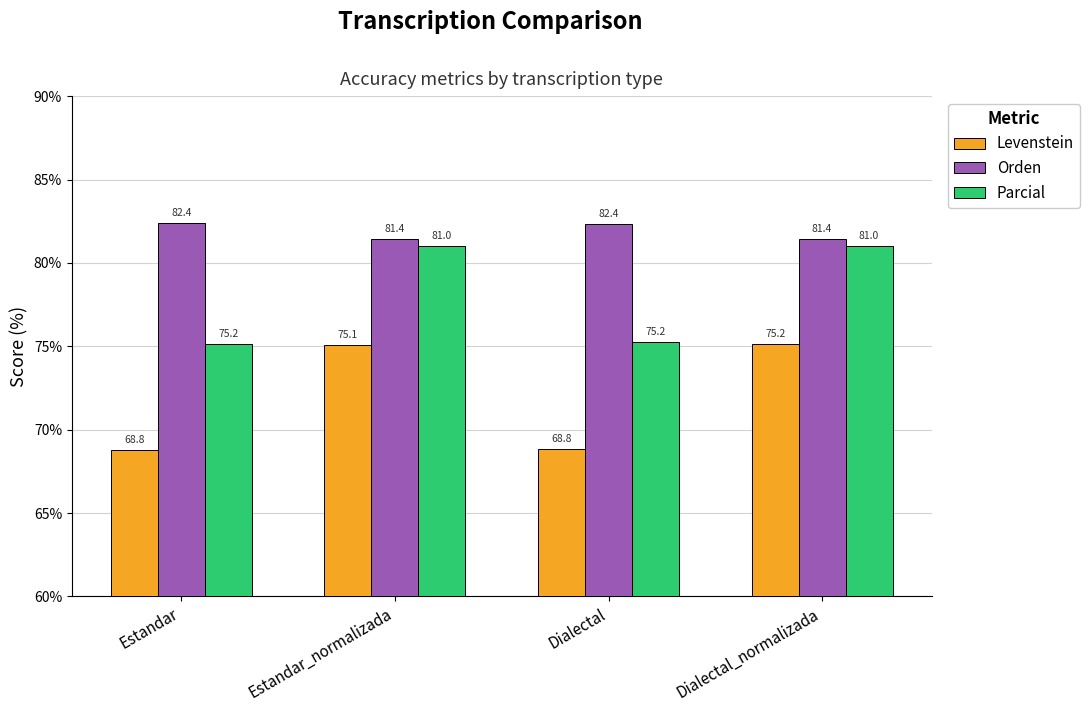

List the series in order of their peak value, lowest first.

Levenstein, Parcial, Orden